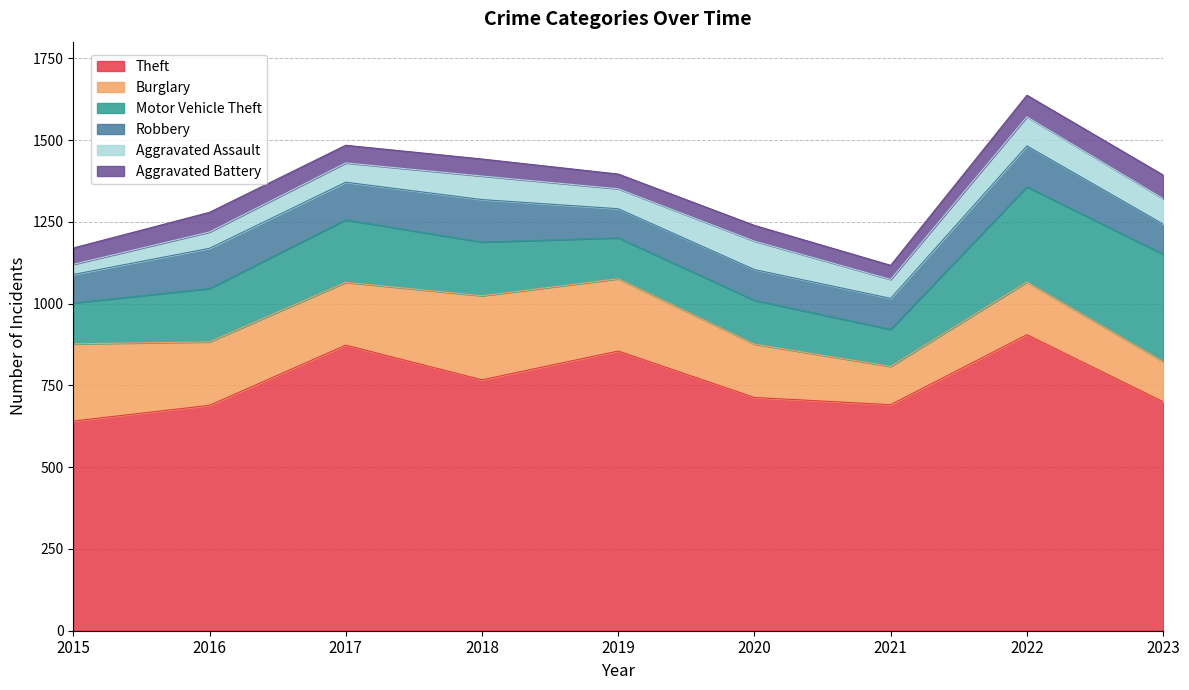

What is the sum of all Theft values?

6834